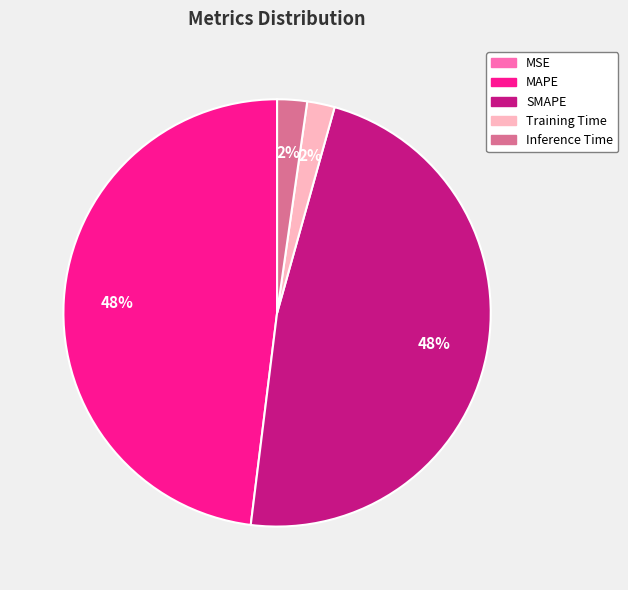

True or false: SMAPE accounts for 48% of the total.

True